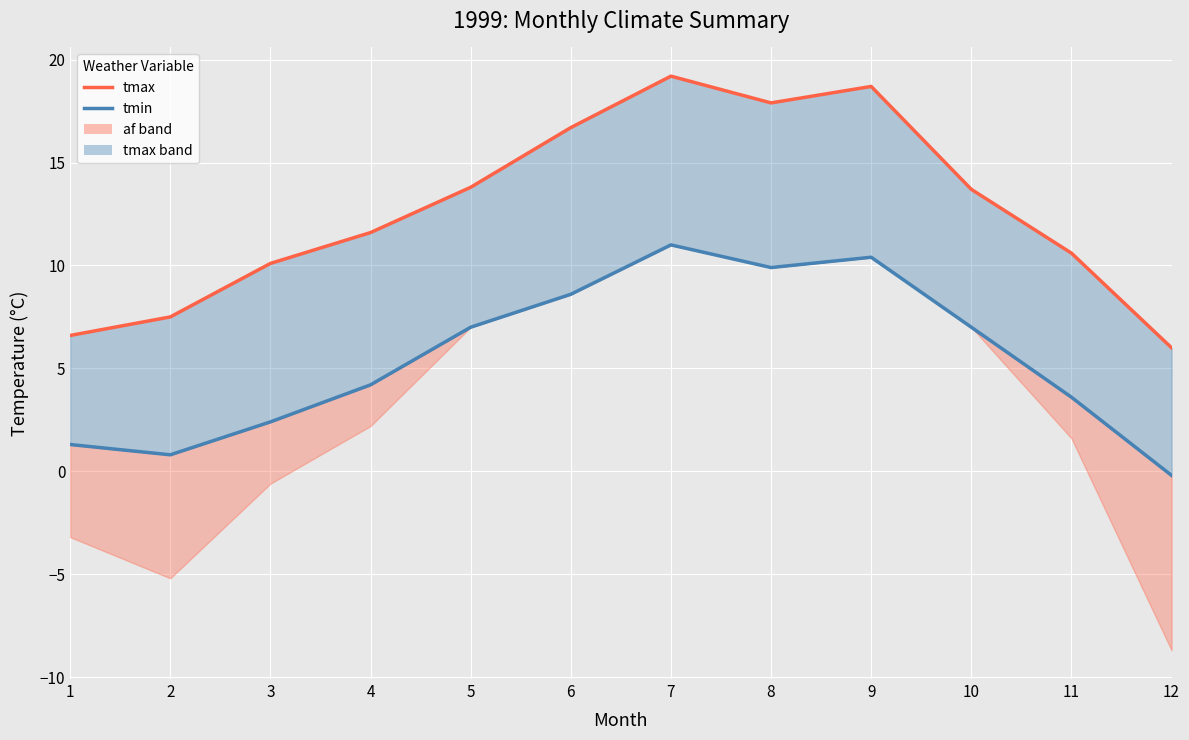

Between 1 and 11, which series saw the biggest shift?

tmax